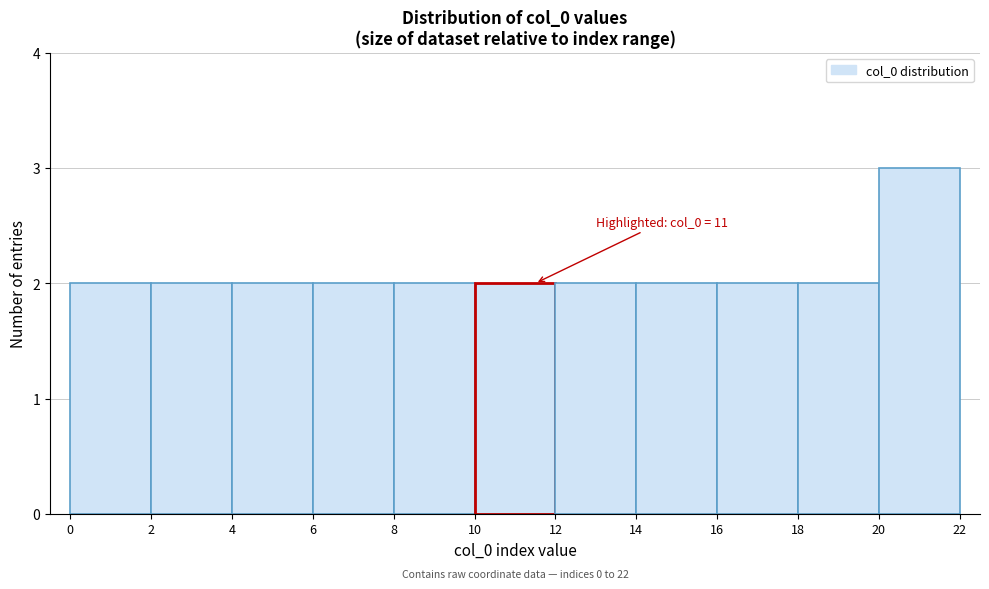

Over which range of the x-axis is the bar tallest?

20 to 22